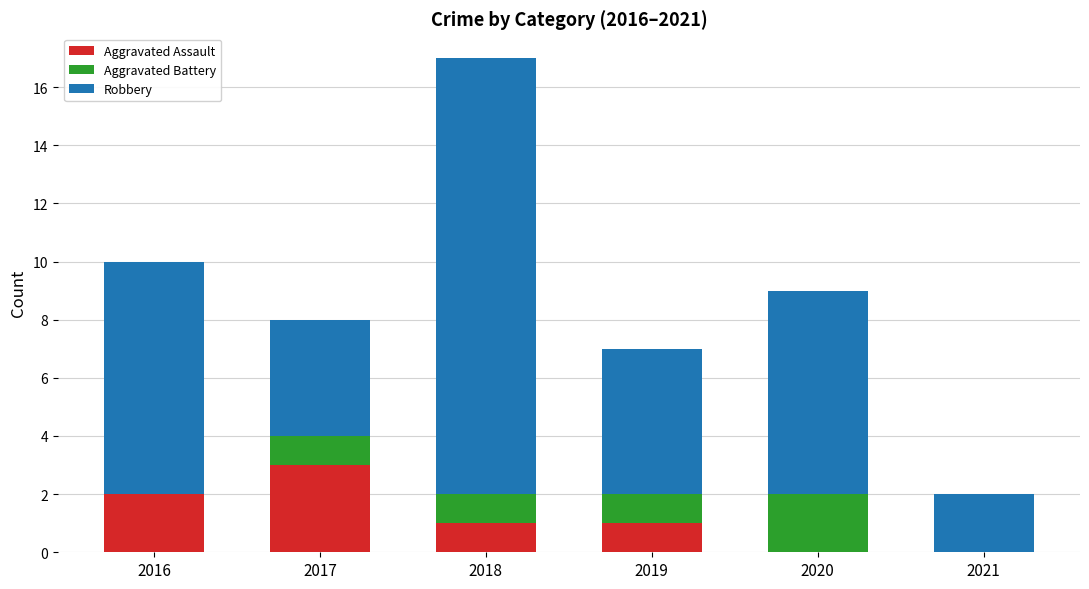

Reading left to right, transcribe the values for Aggravated Assault.

2016=2	2017=3	2018=1	2019=1	2020=0	2021=0